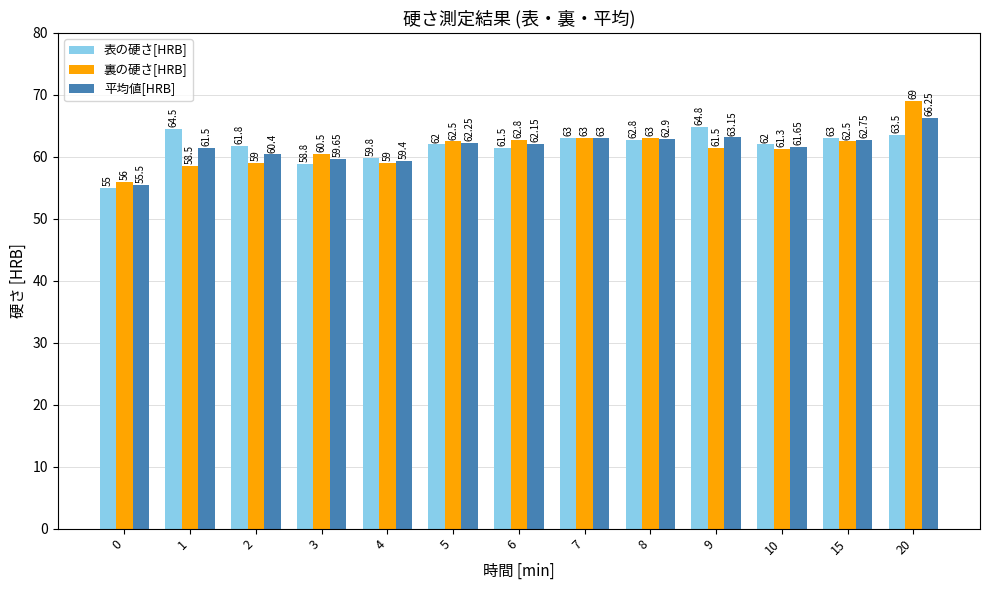

At how many categories does at least one series exceed 61?

10